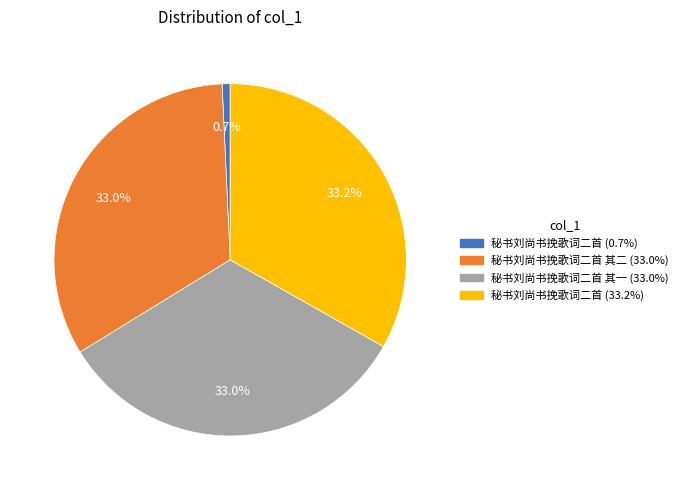

Is there any slice that represents more than half of the pie?

No